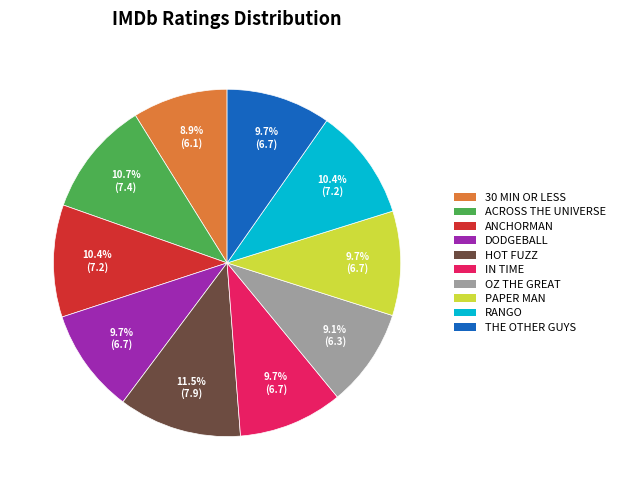

Is there any slice that represents more than half of the pie?

No